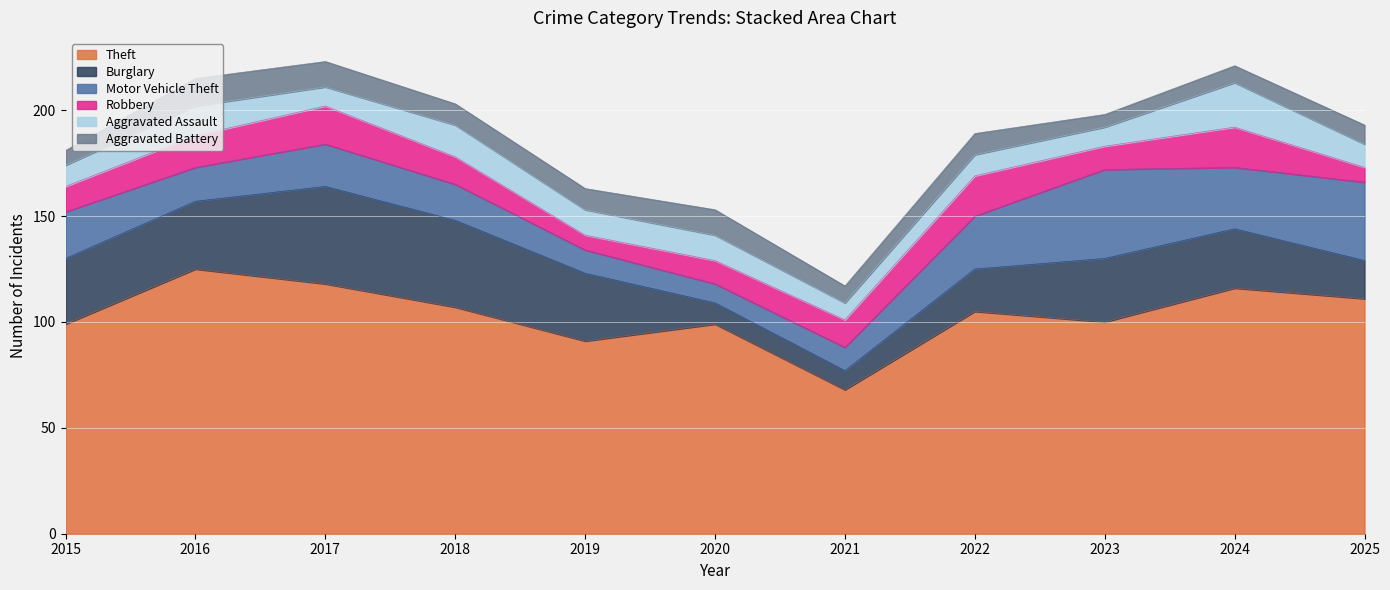

What are all the series names shown in the legend?

Theft, Burglary, Motor Vehicle Theft, Robbery, Aggravated Assault, Aggravated Battery